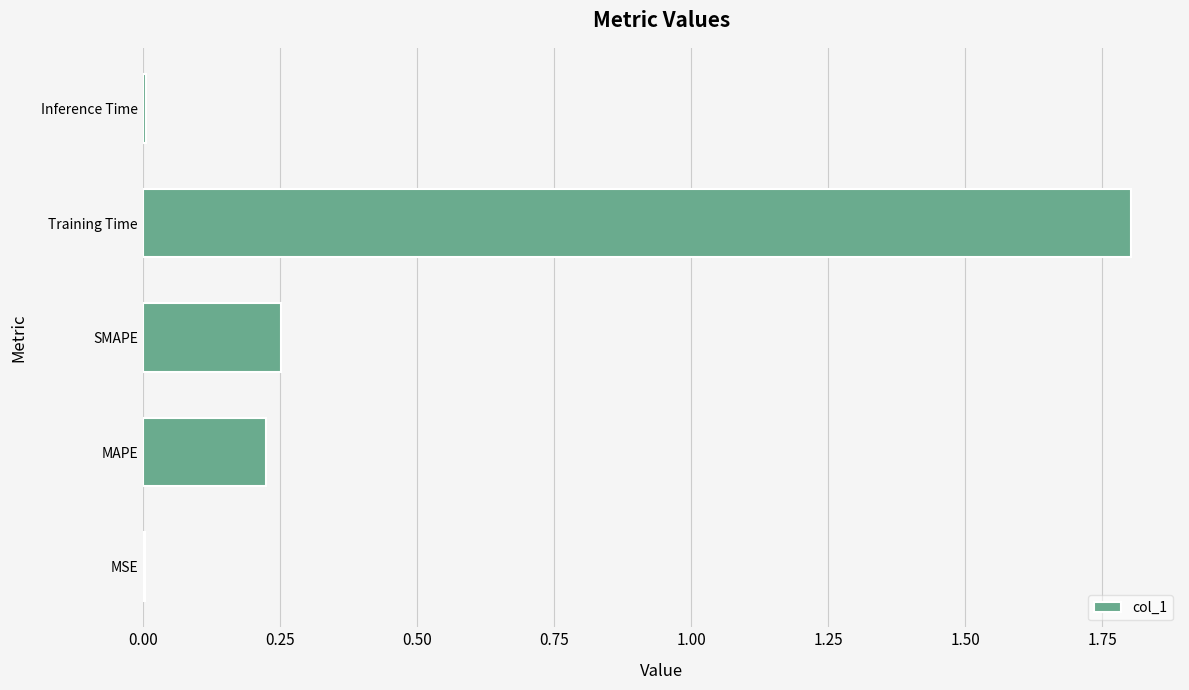

Which has a higher value, SMAPE or MSE?

SMAPE